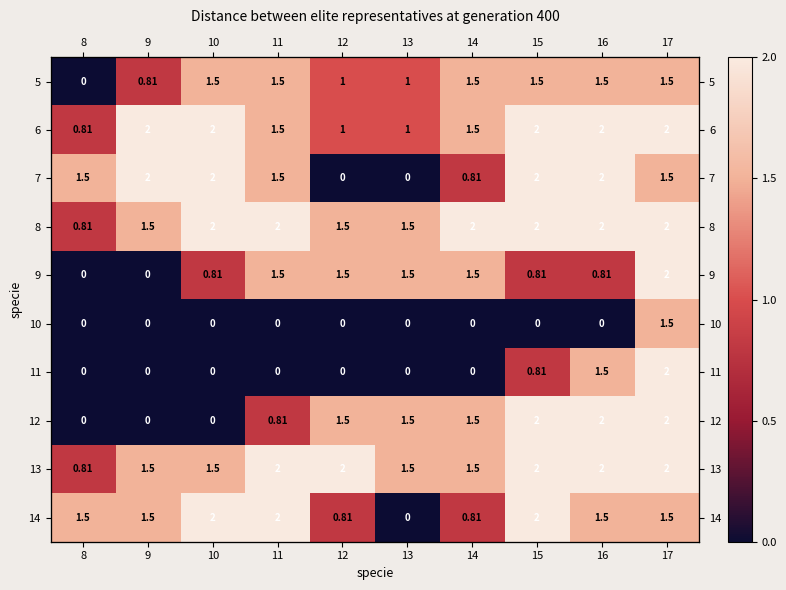

Rank the series by their maximum value, from lowest to highest.

5, 10, 6, 7, 8, 9, 11, 12, 13, 14